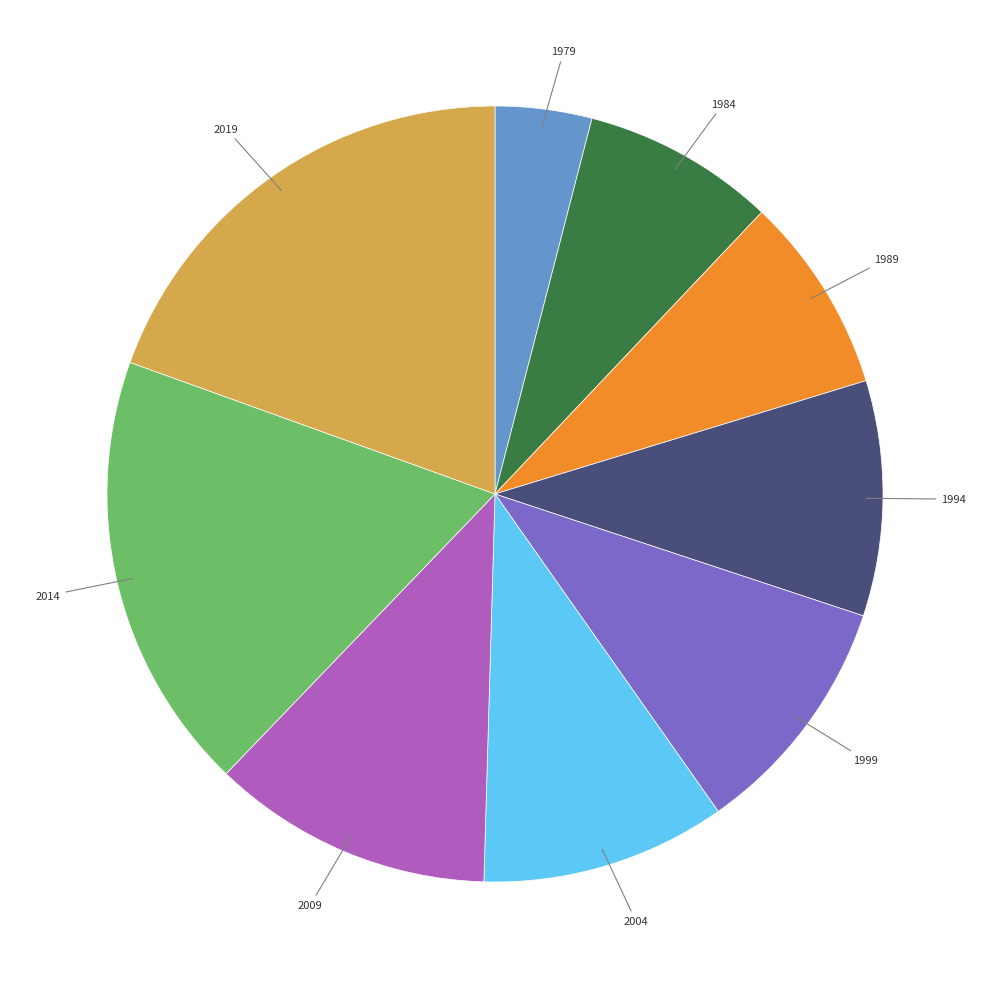

Combined, do 1994 and 1989 account for over 50%?

No